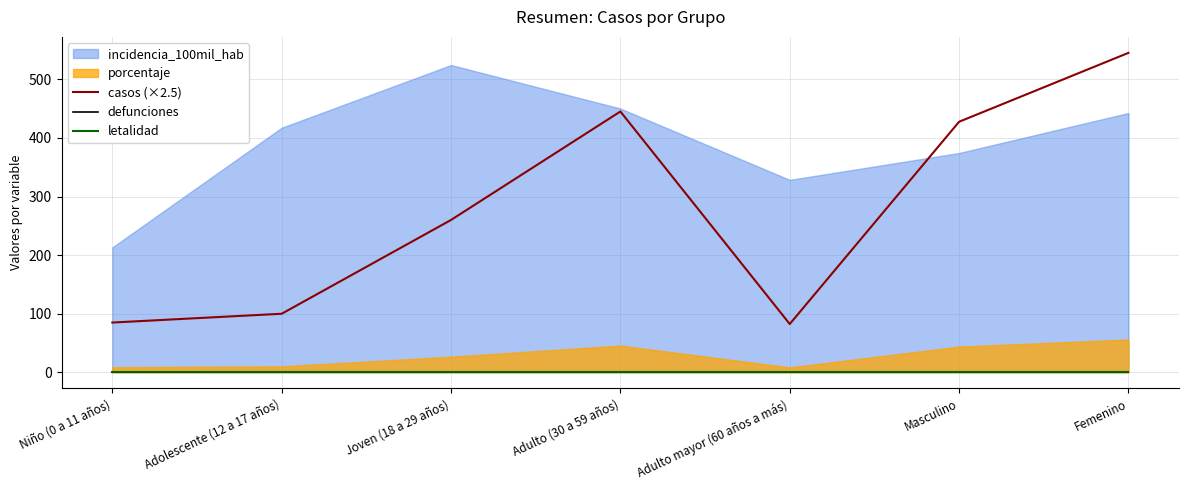

What position from the left is Femenino?

7